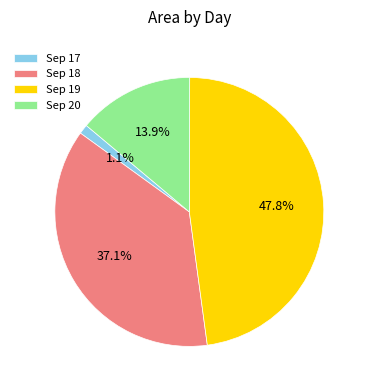

To the nearest percent, what is the difference between the largest and smallest slice percentages?

47%